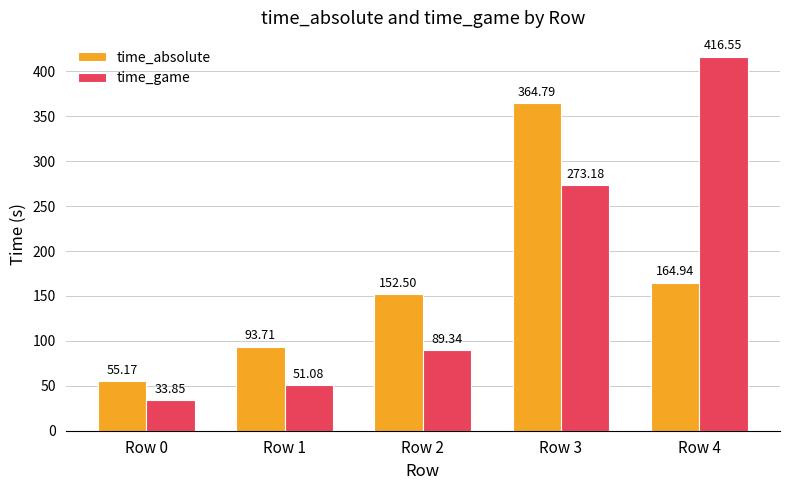

Reading left to right, extract all data points from this chart.

time_absolute: Row 0=55.2	Row 1=93.7	Row 2=152.5	Row 3=364.8	Row 4=164.9
time_game: Row 0=33.9	Row 1=51.1	Row 2=89.3	Row 3=273.2	Row 4=416.6